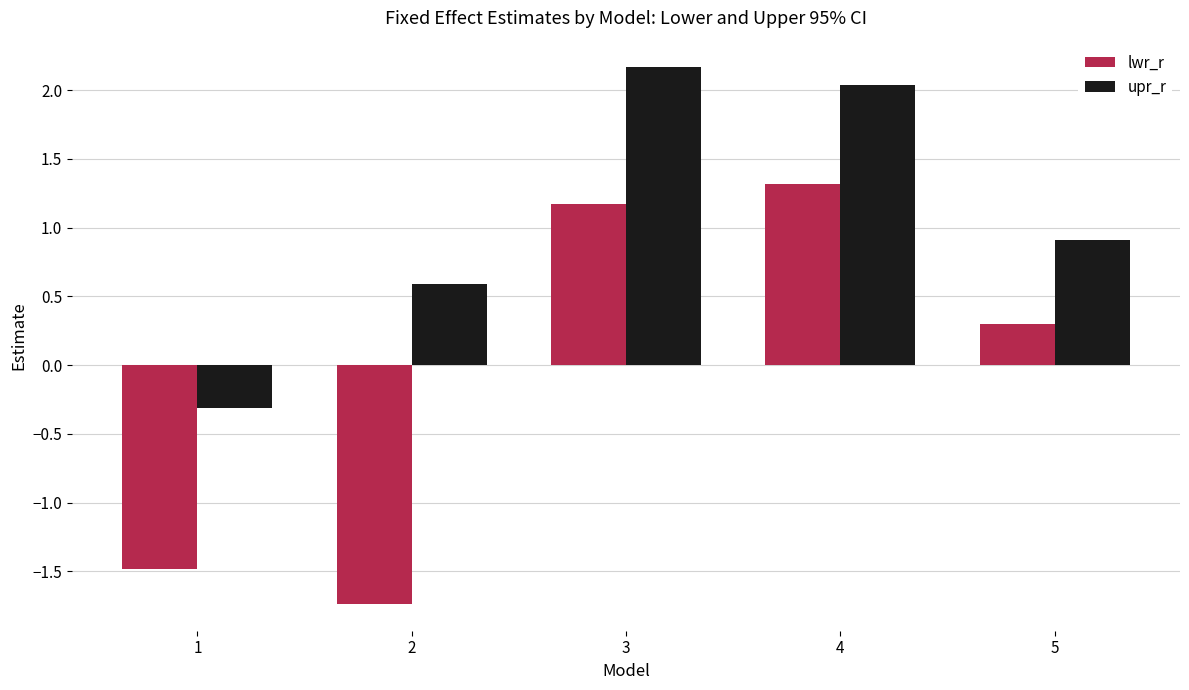

What is the sum of all lwr_r values?

-0.4